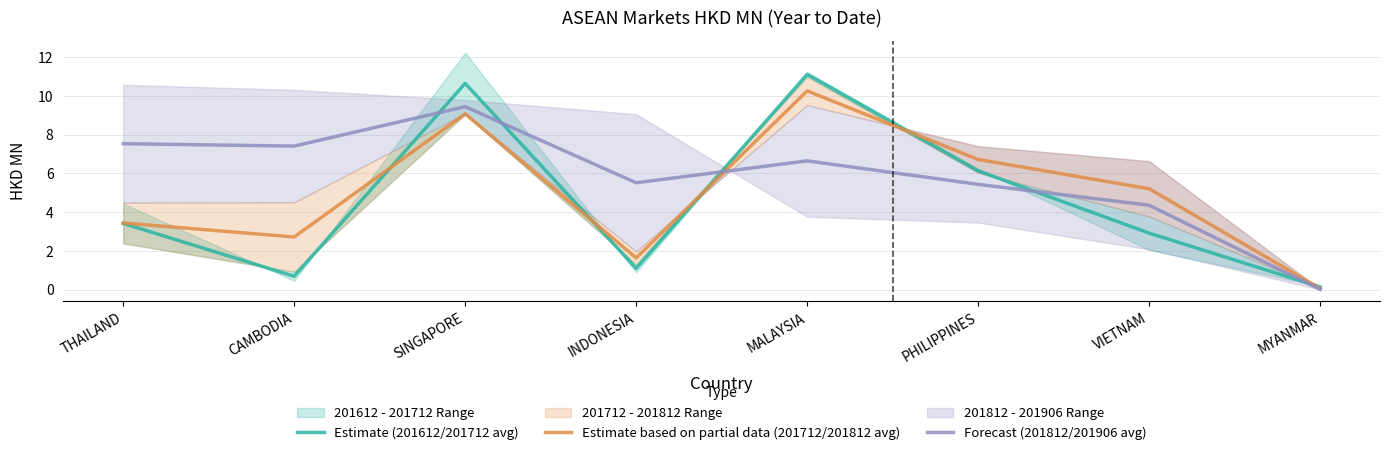

Which label corresponds to the largest value in the chart?

MALAYSIA